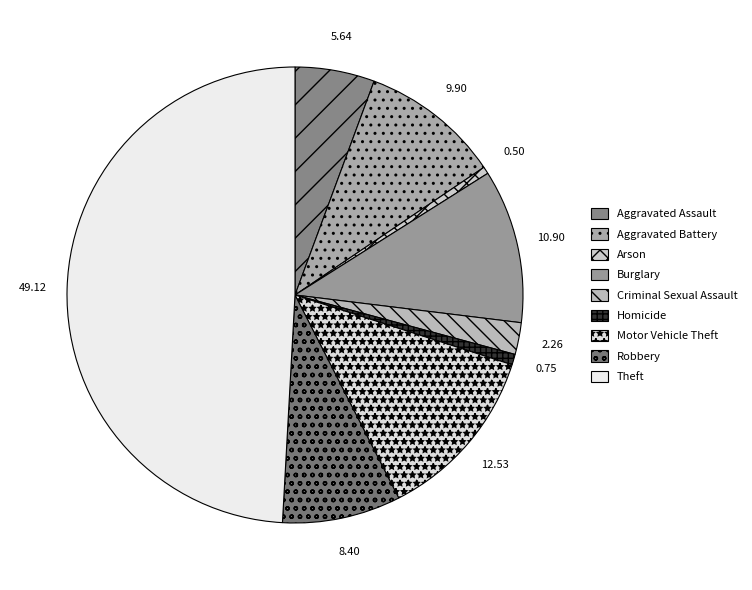

To the nearest percent, what is the combined percentage of Robbery and Aggravated Battery?

18%